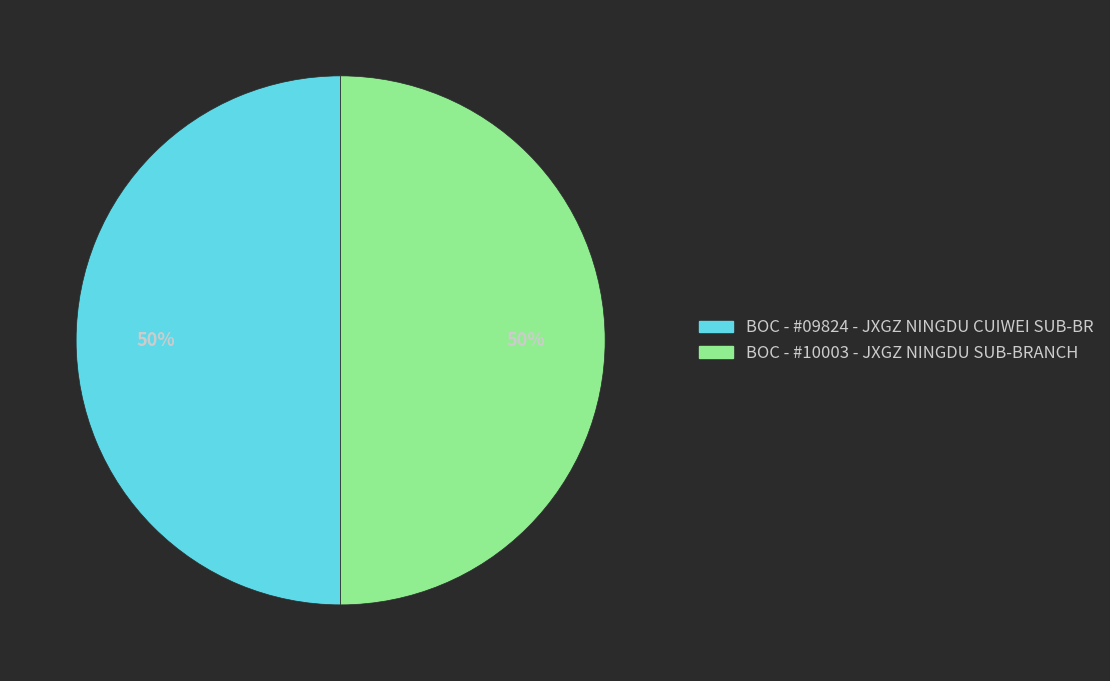

To the nearest percent, what percentage of the pie is BOC - #10003 - JXGZ NINGDU SUB-BRANCH?

50%